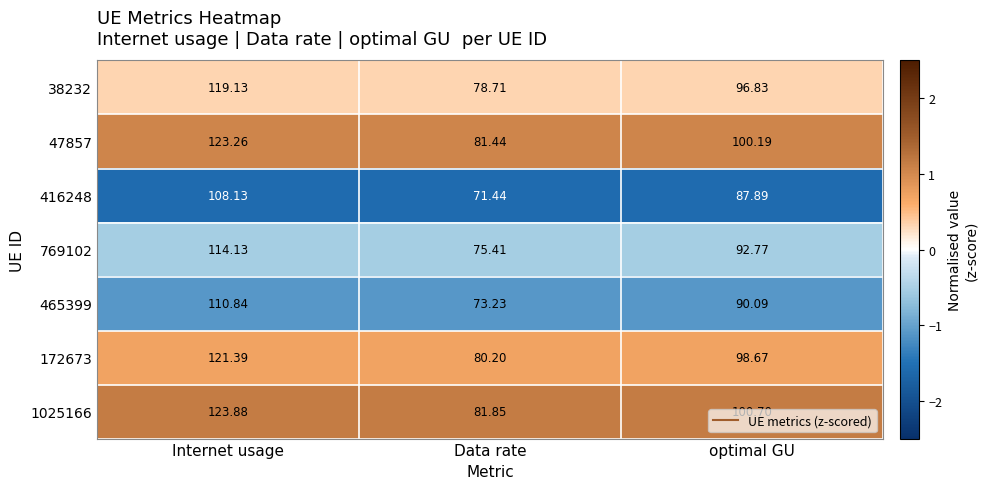

Where is 1025166 nearest to the value 102?

optimal GU